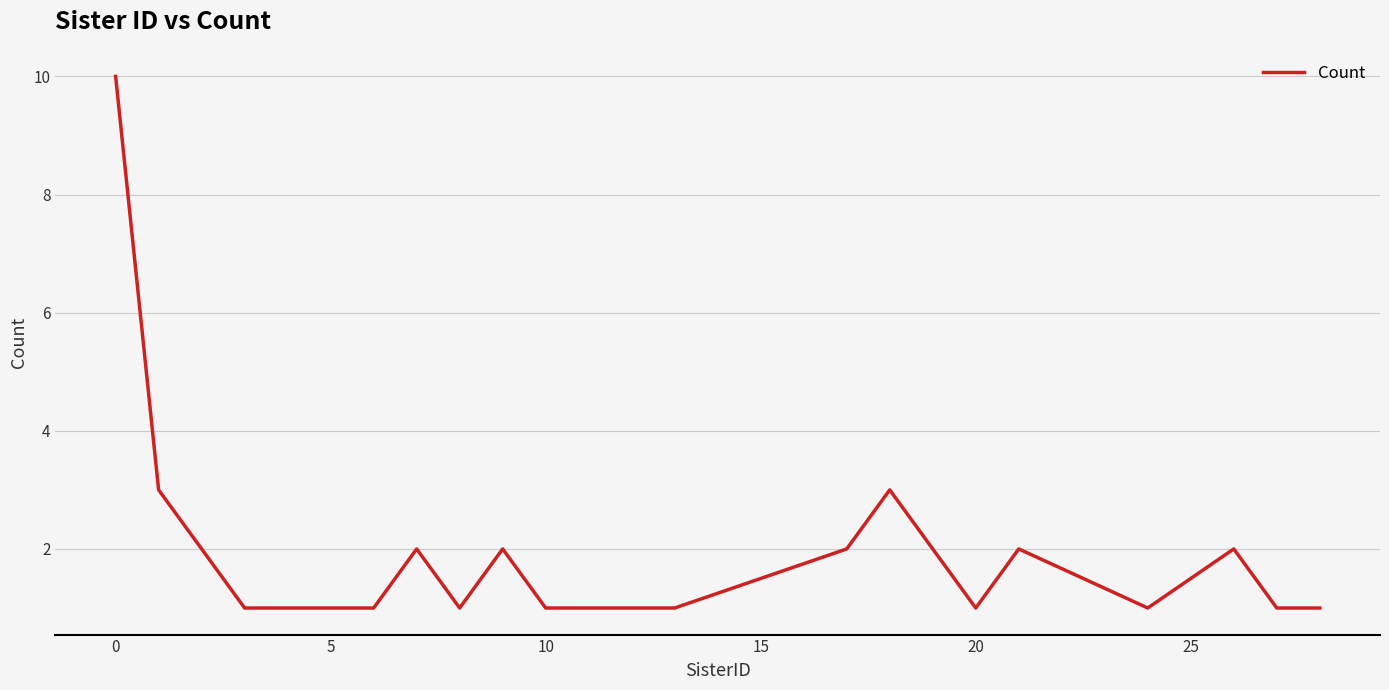

Is this an area chart (filled region under the line)?

No